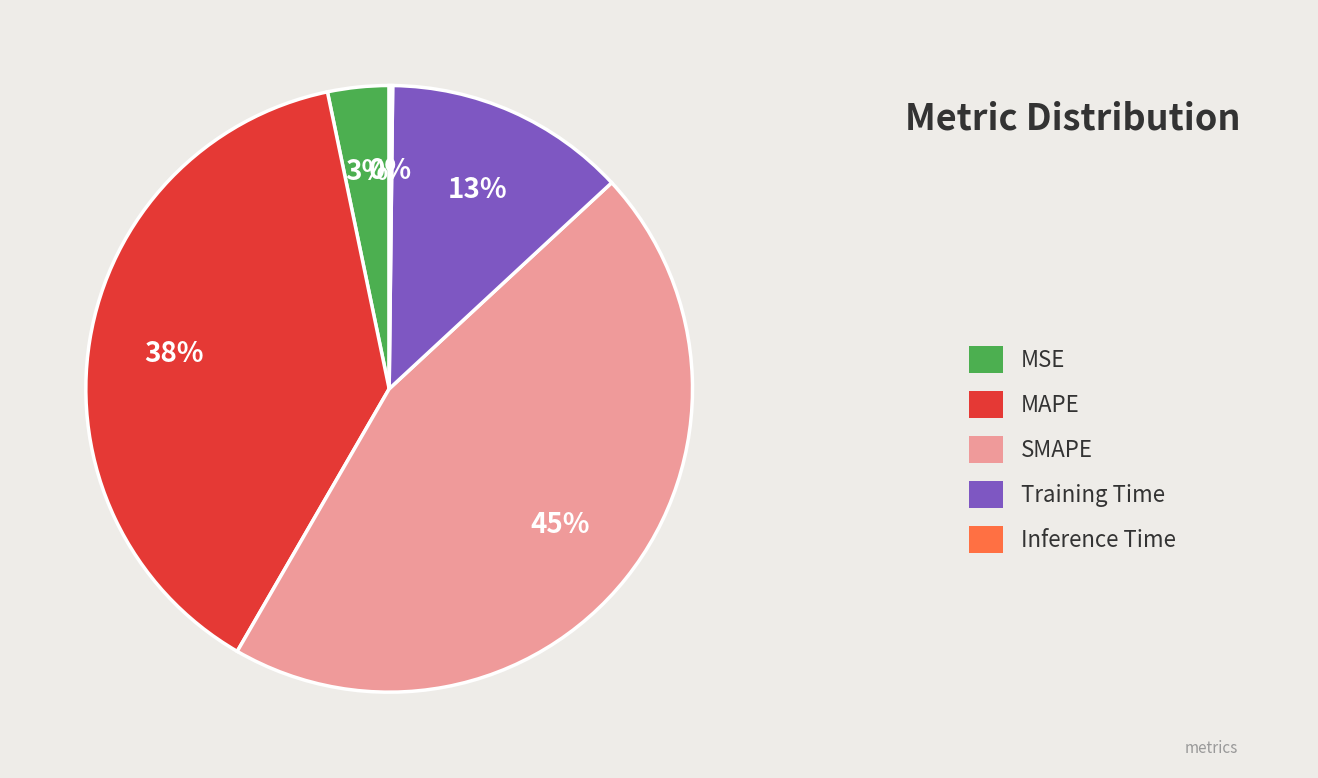

To the nearest percent, what is the difference between the largest and smallest slice percentages?

45%